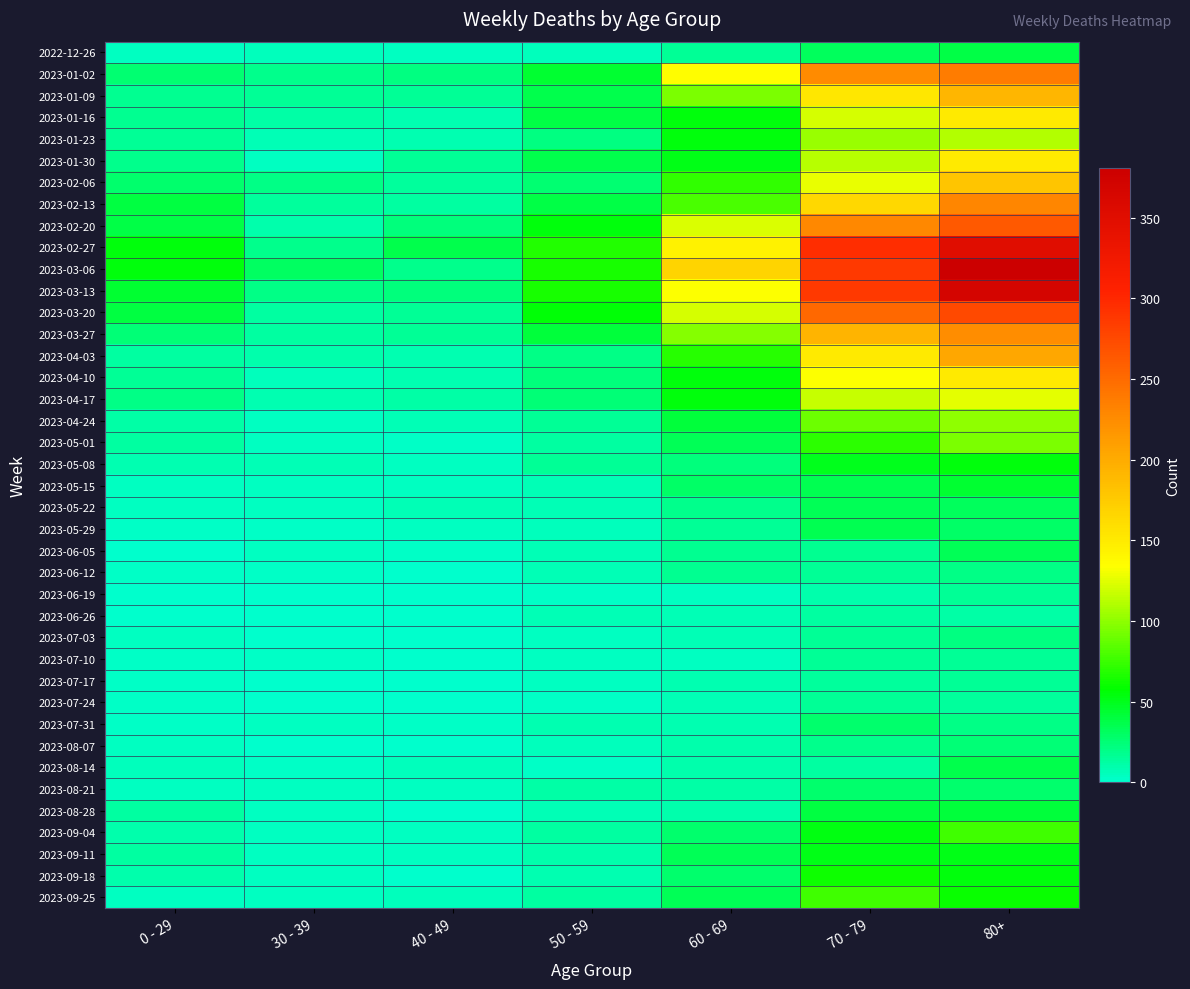

Between 80+ and 30 - 39, which is larger?

80+